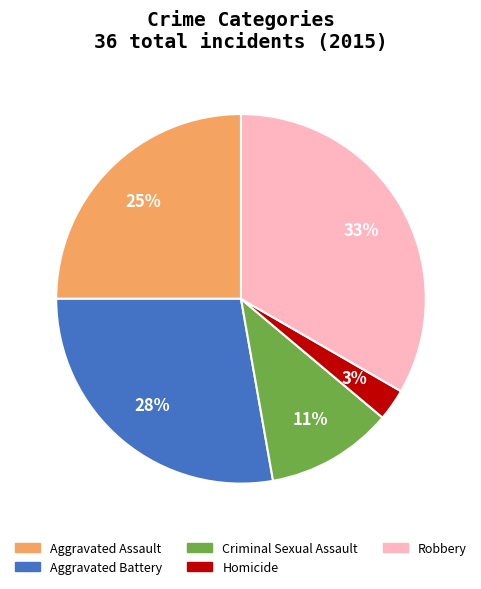

What percentage is the Robbery slice, to the nearest percent?

33%